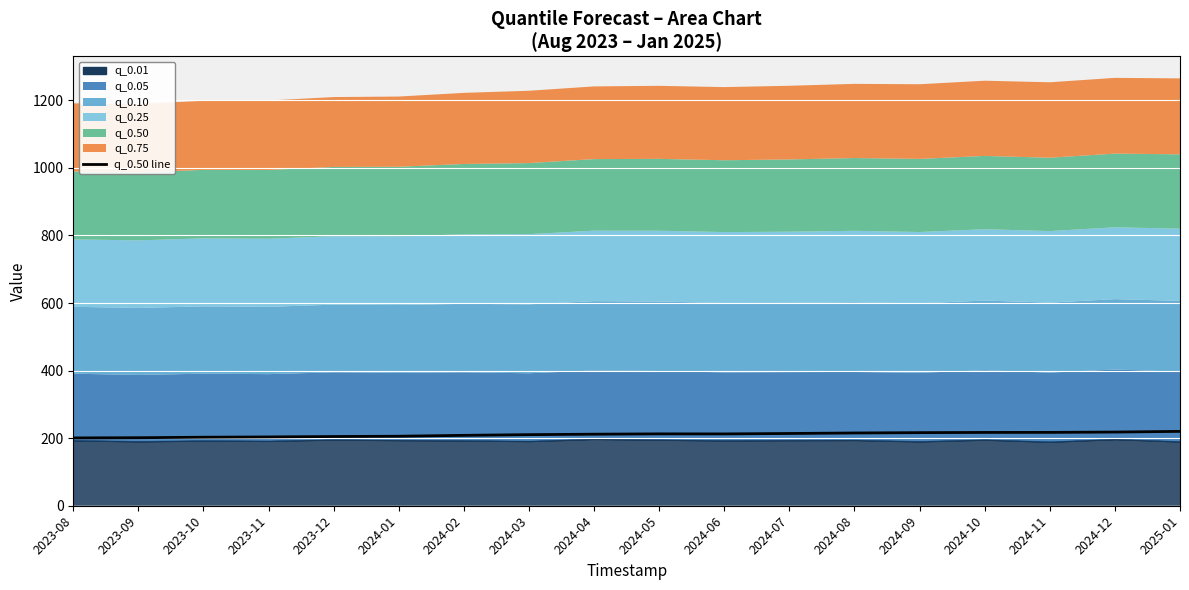

Where does the data first go above 212?

2024-05